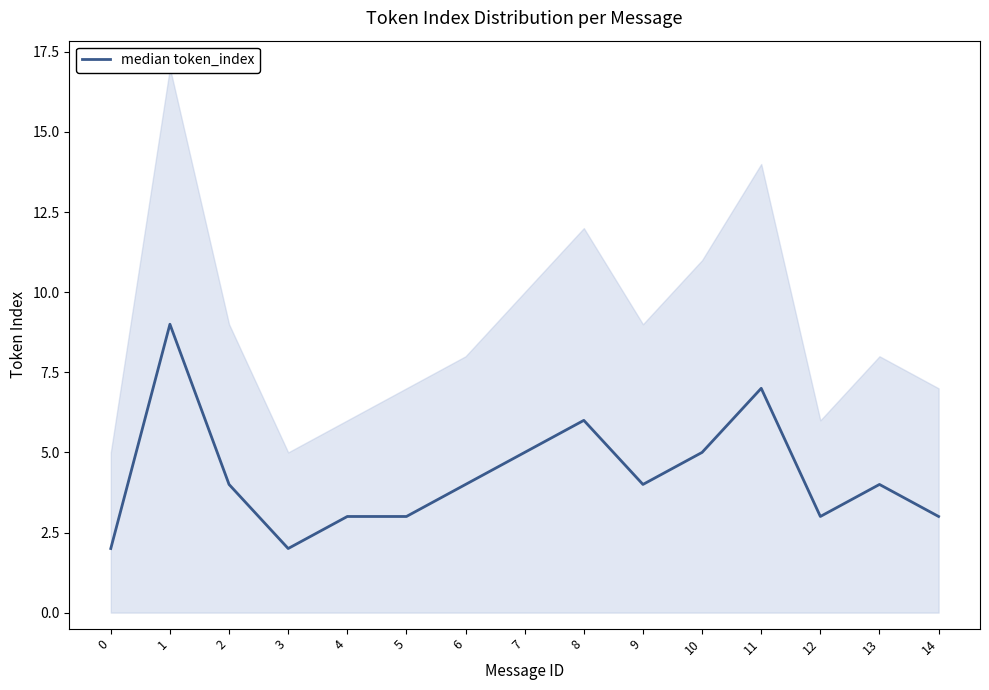

What is the sum of all values?

64